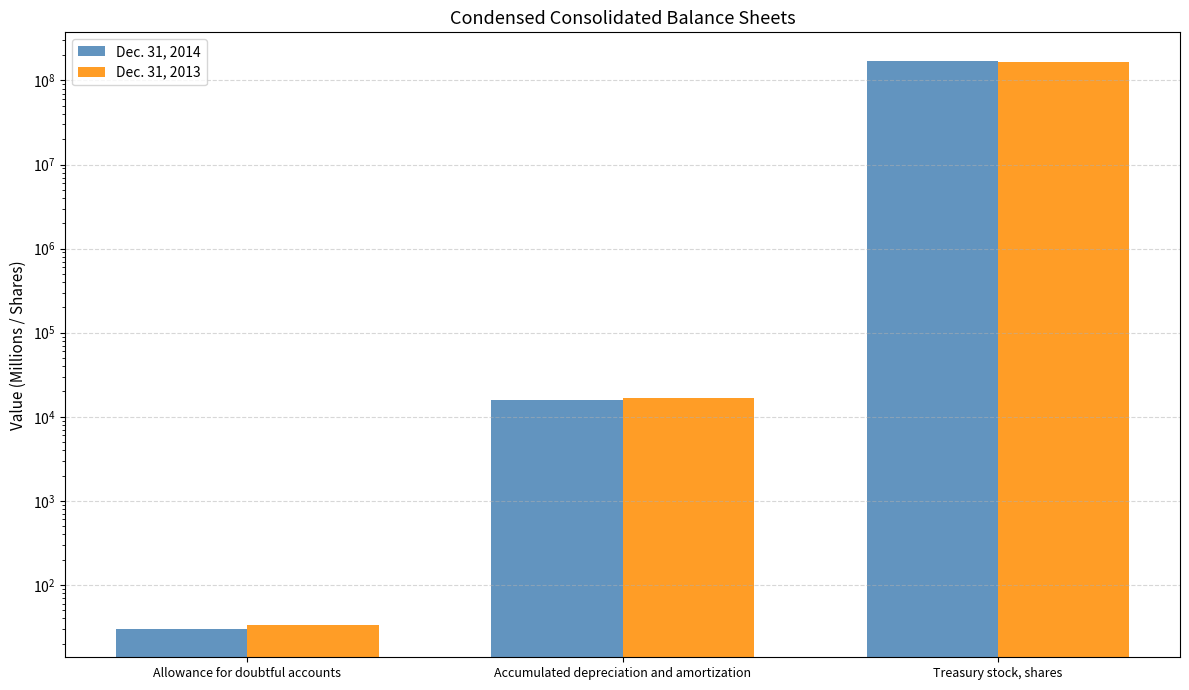

At which label does Dec. 31, 2014 reach its minimum?

Allowance for doubtful accounts